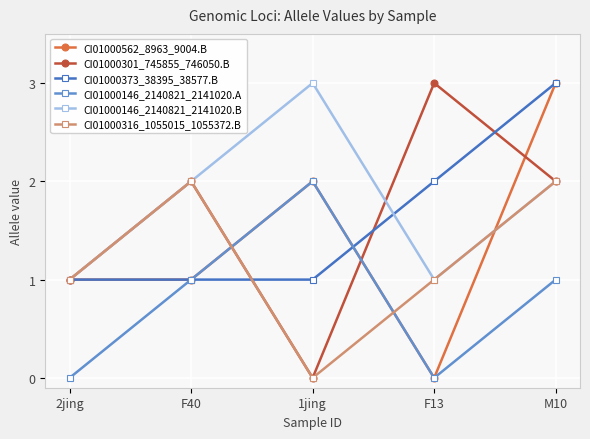

What position from the right is 1jing?

3